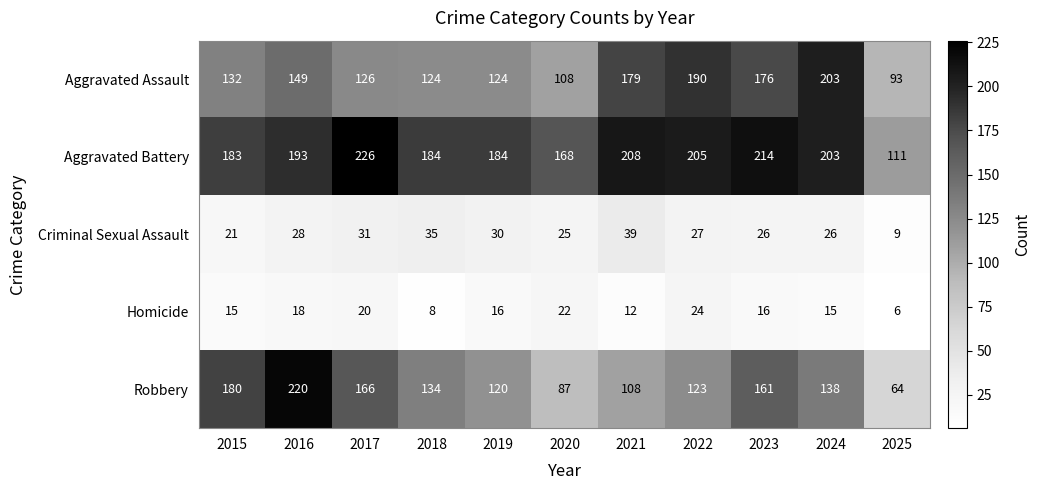

True or false: Criminal Sexual Assault has a value of 28 at 2016.

True